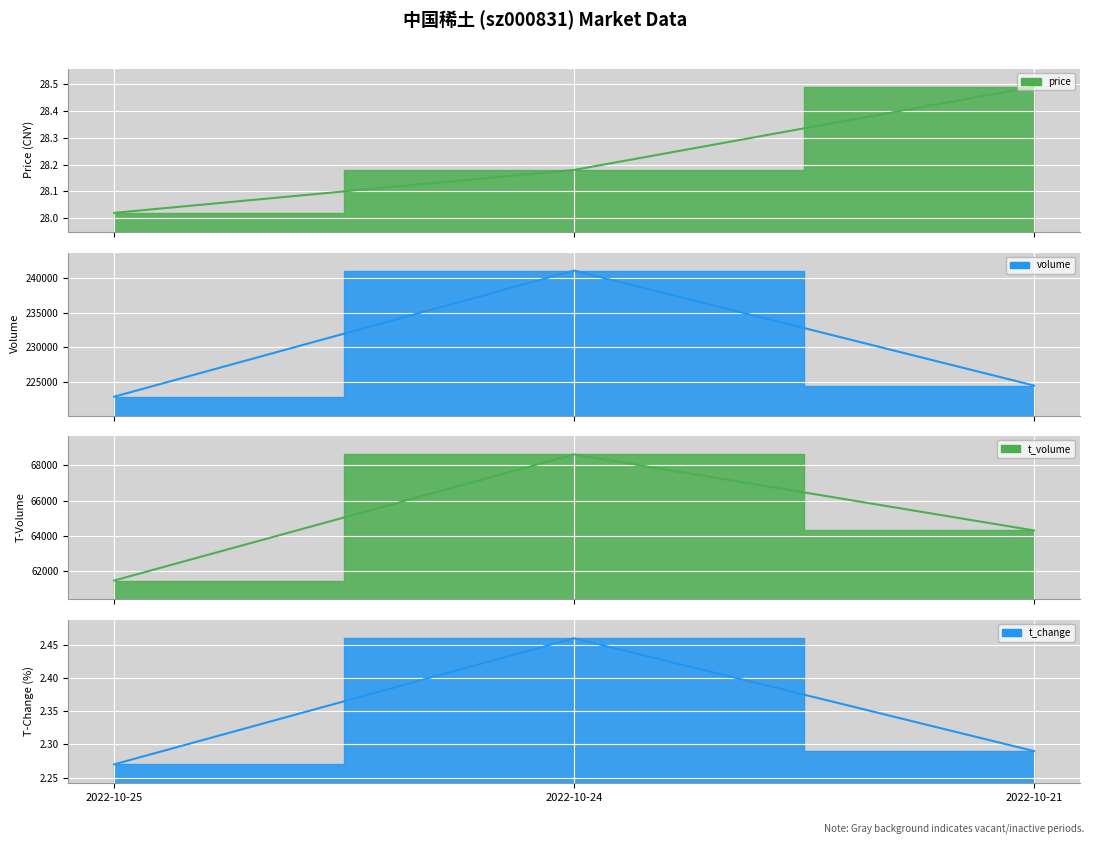

How many values in the t_volume series are below 64306?

1